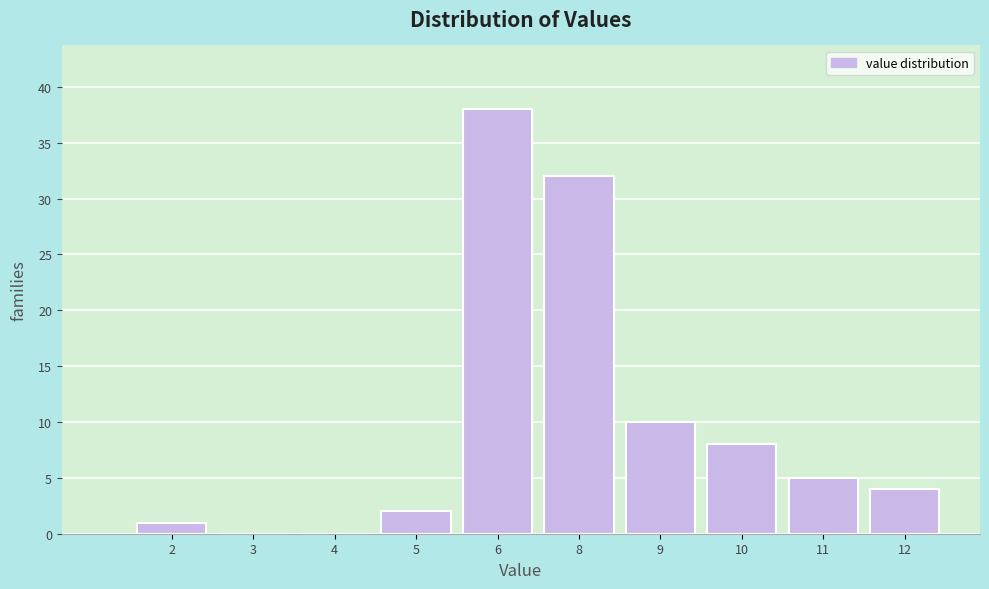

Reading left to right, transcribe all the data shown in this chart.

2=1	3=0	4=0	5=2	6=38	8=32	9=10	10=8	11=5	12=4